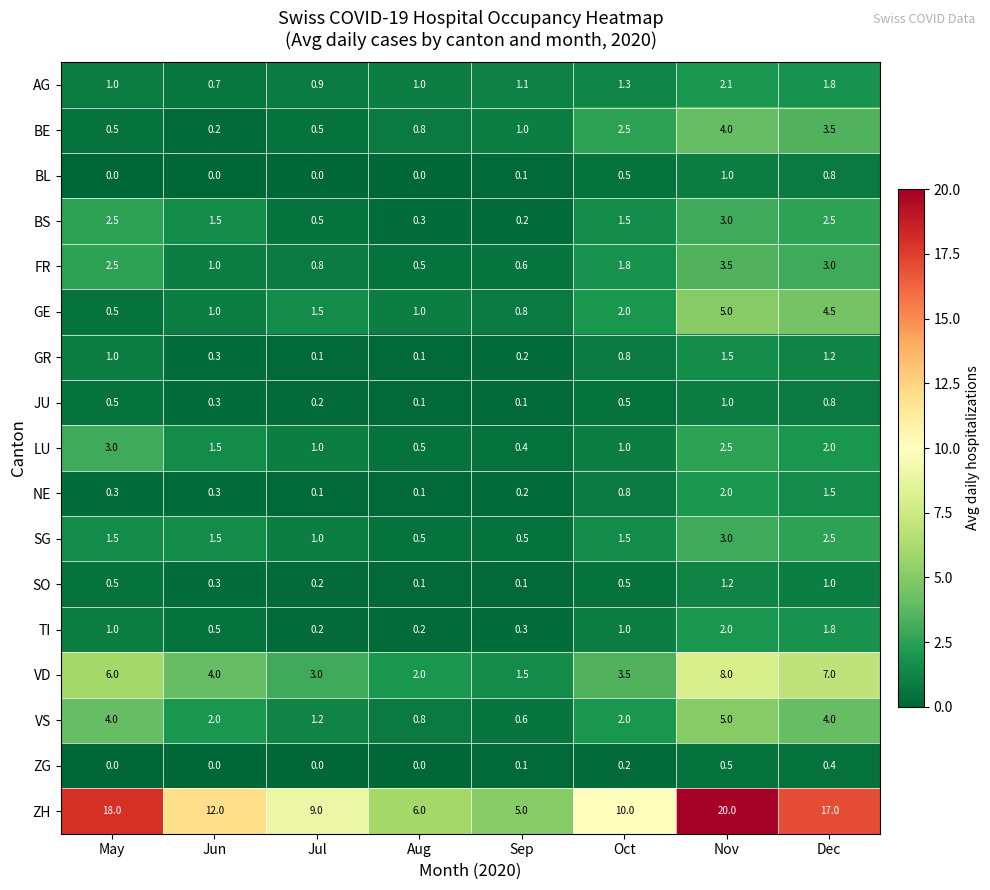

Which series has the largest total across all categories?

ZH